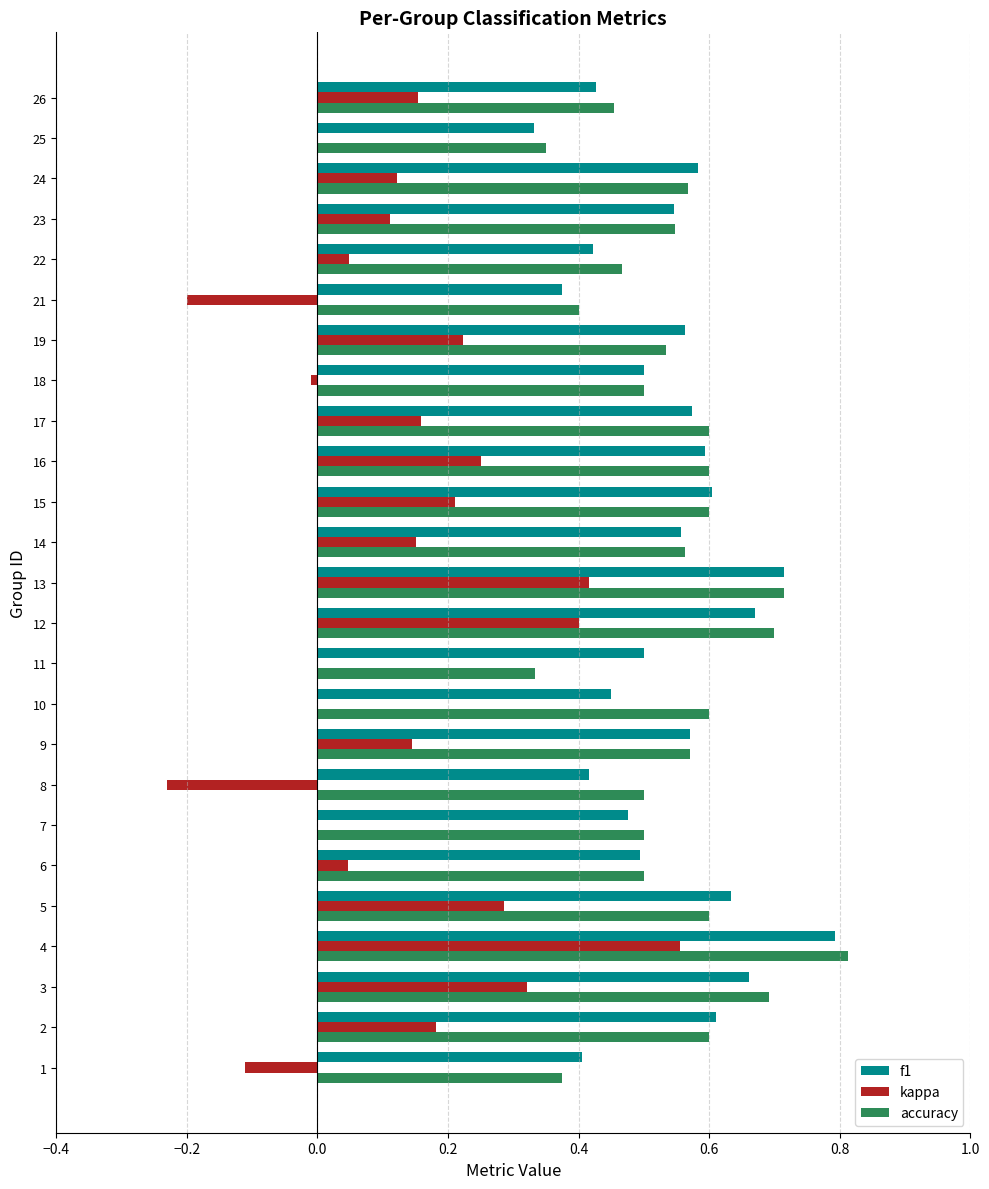

Is it true that f1 equals 1.0 at 15?

False